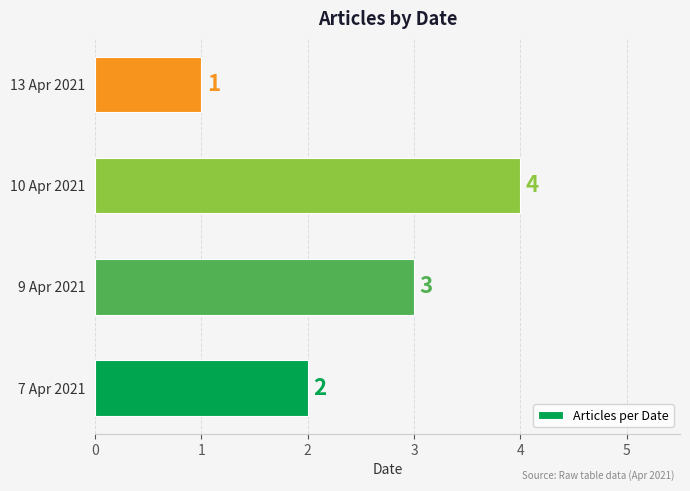

How many values are between 2 and 4?

3